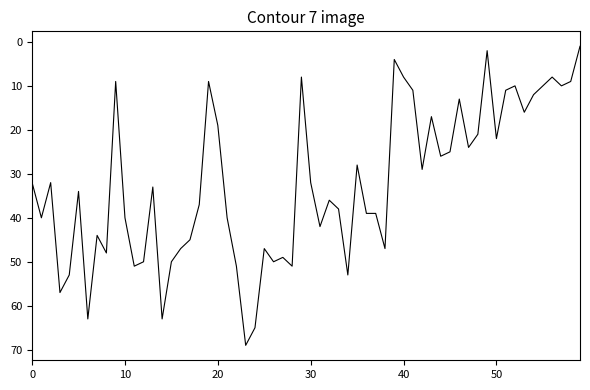

What is the greatest value displayed?

69